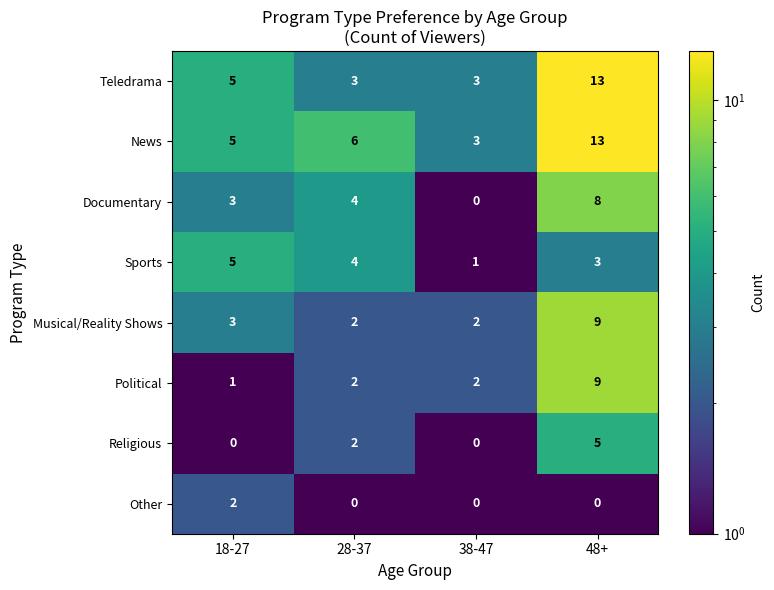

What is the total value across all series at 38-47?

11